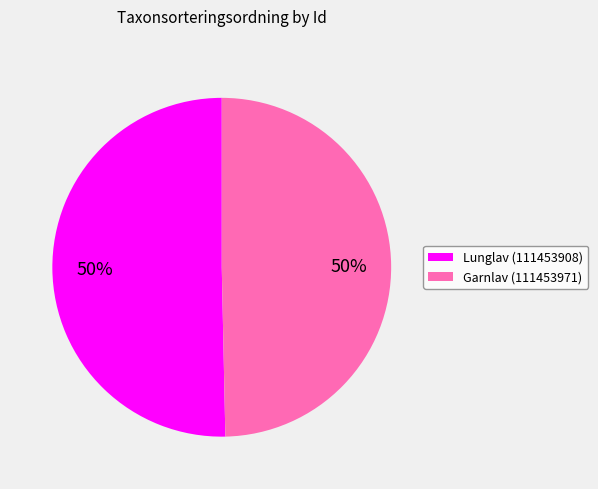

To the nearest percent, what is the average slice percentage?

50%